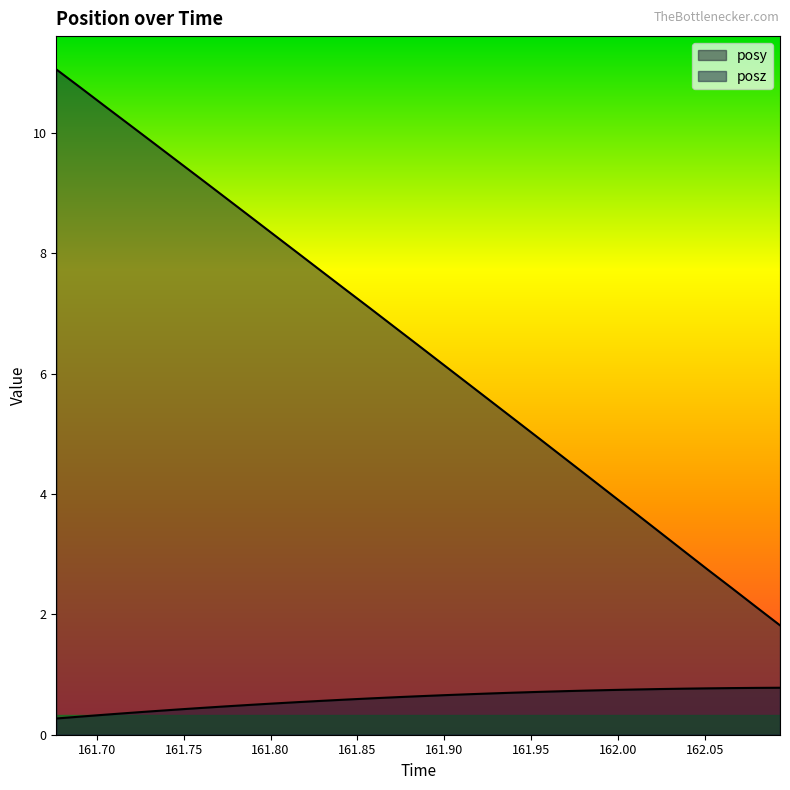

What is the sum of all posz values?

200.2